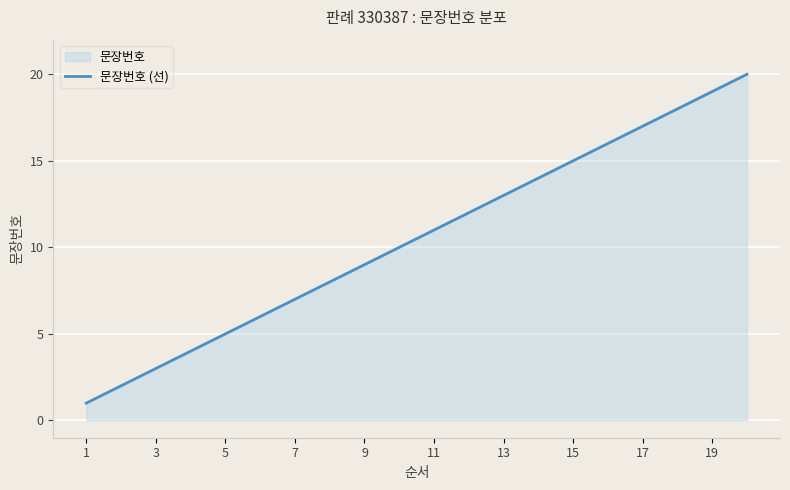

How many categories are shown in the chart?

300